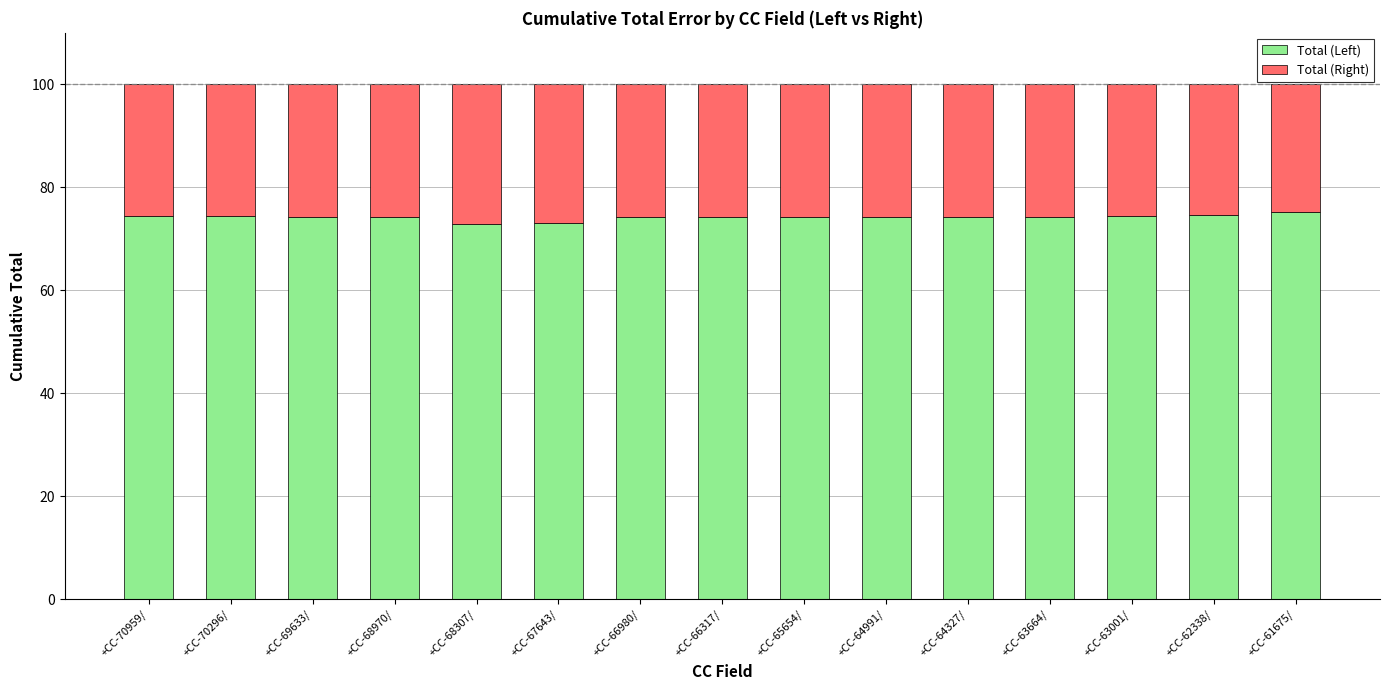

What is the highest value of the Total (Left) series?

75.3